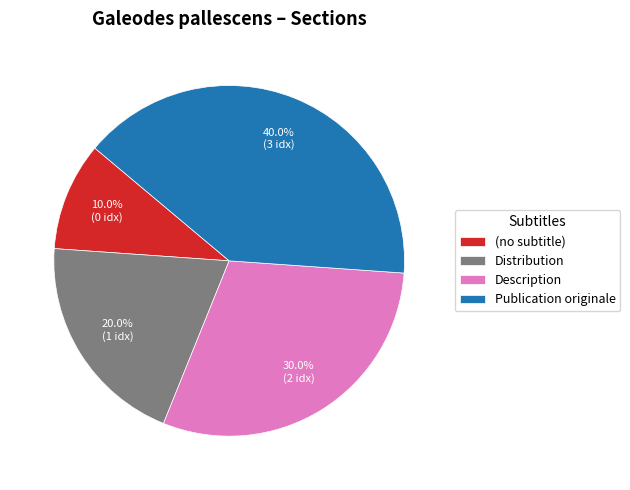

What percentage is the Distribution slice, to the nearest percent?

20%